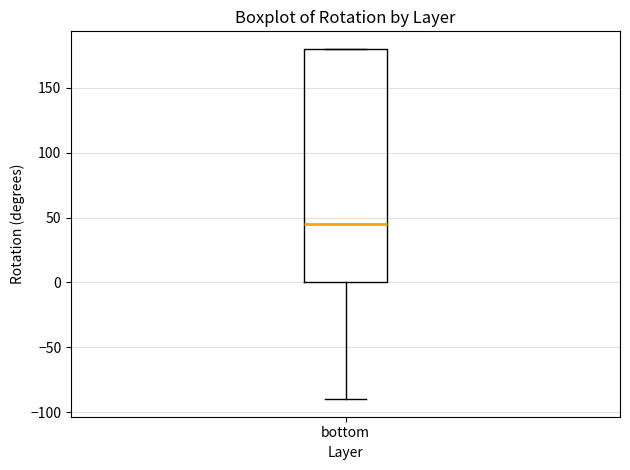

Transcribe this box plot: give where the median line is, the range the box spans, and where the two whiskers end, as read against the y-axis. The values are not printed on the chart, so give them approximately, as read against the axis.

median 45, box 0 to 180, whiskers -90 to 180